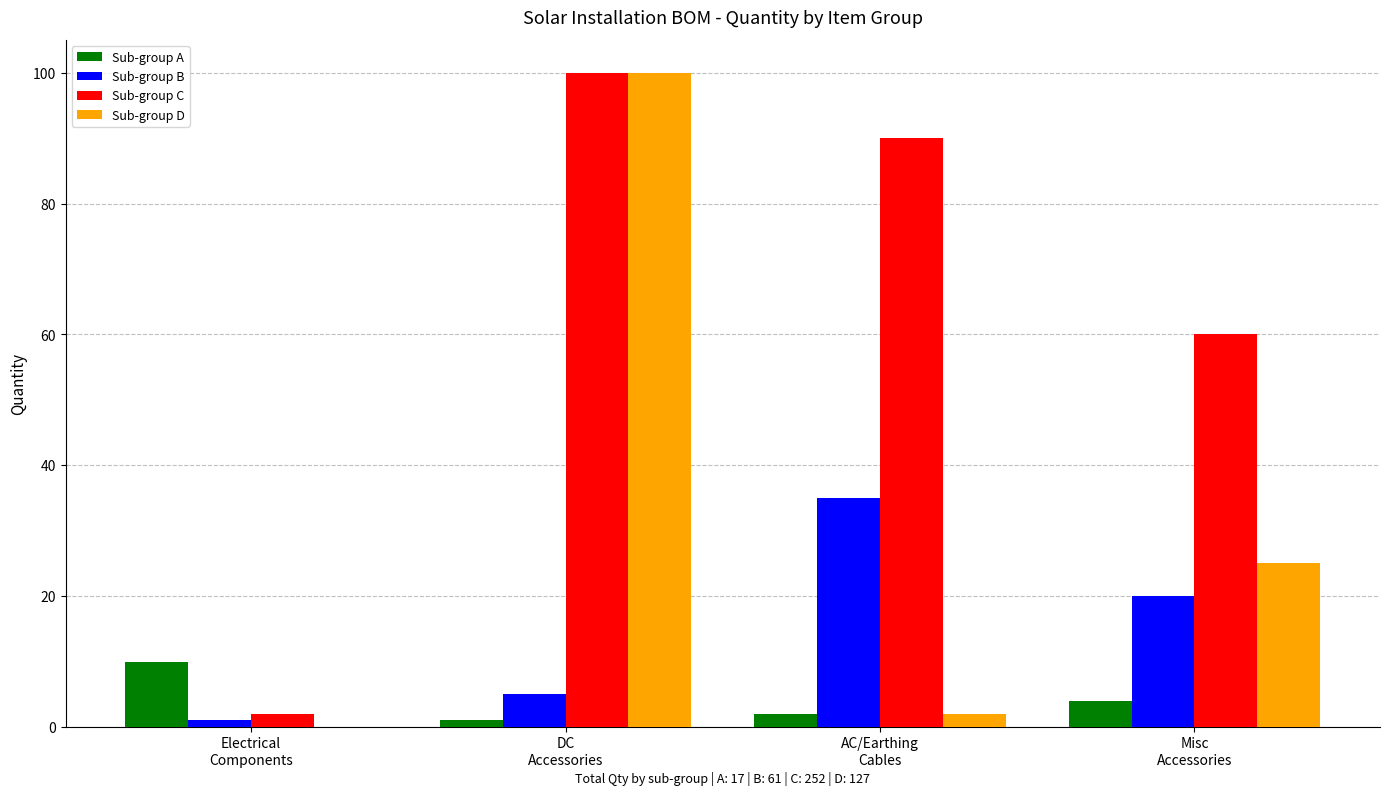

Which series has the largest total across all categories?

Sub-group C